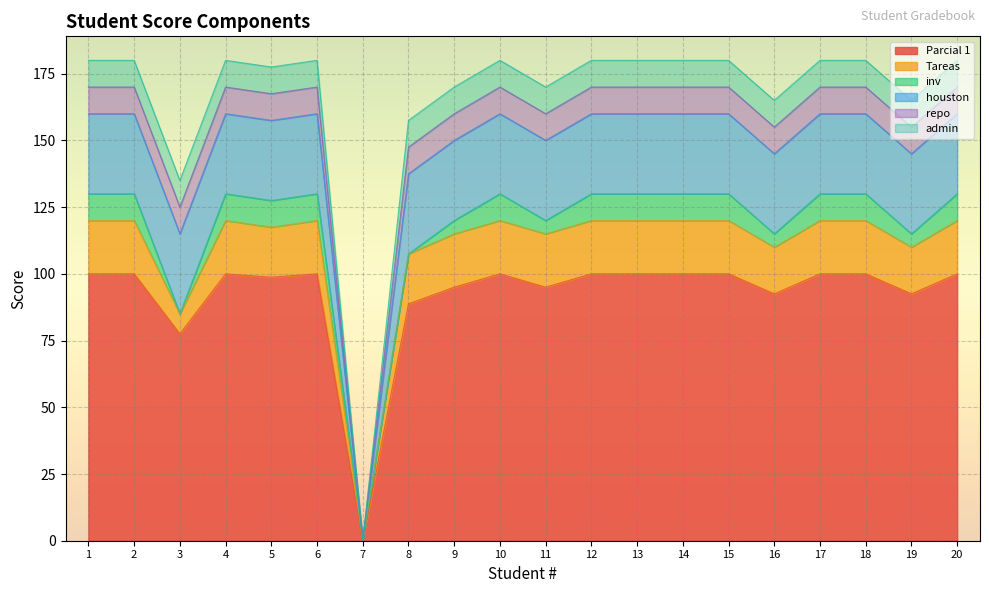

At which label is inv closest to 5?

9